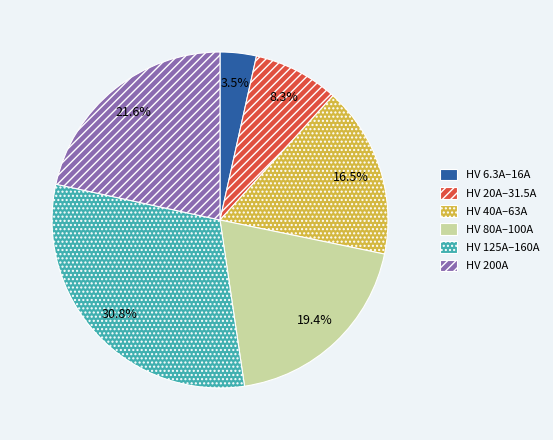

Which slice is the largest?

HV 125A–160A